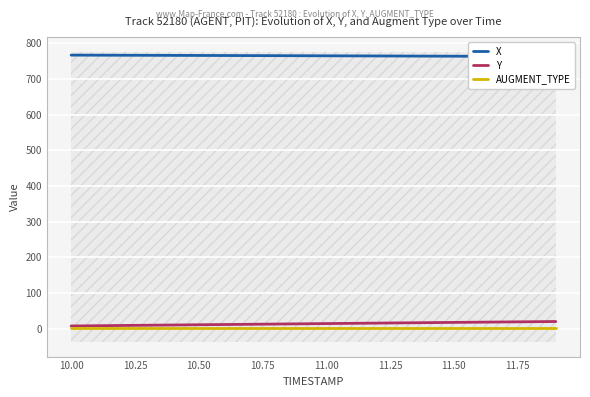

True or false: AUGMENT_TYPE has more than 2 interior local peaks.

False